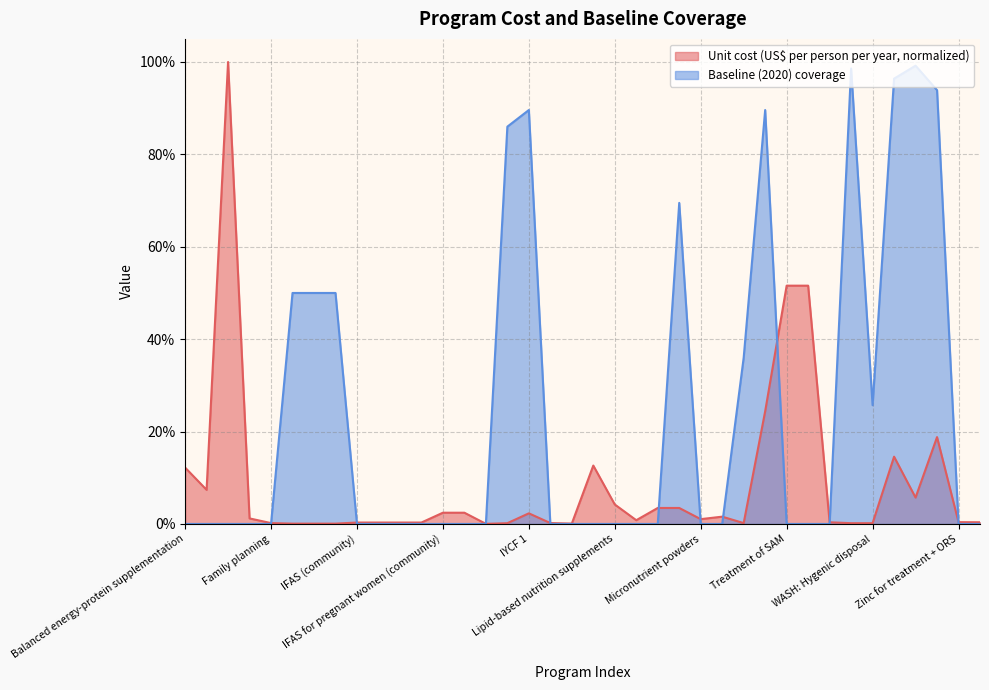

At how many categories does at least one series exceed 0?

38